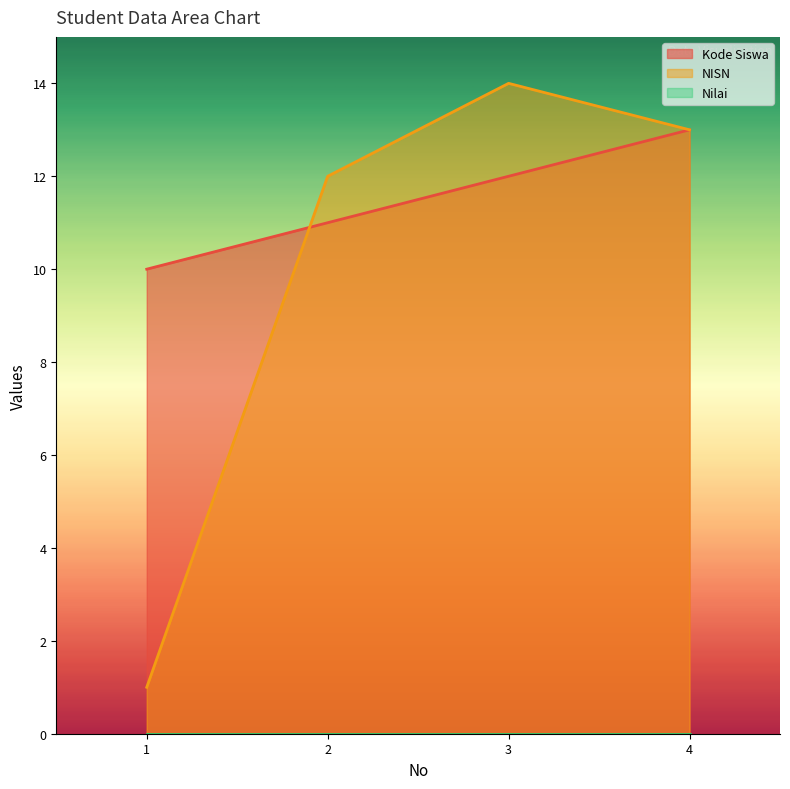

What is the spread (max minus min) of values at 2?

12